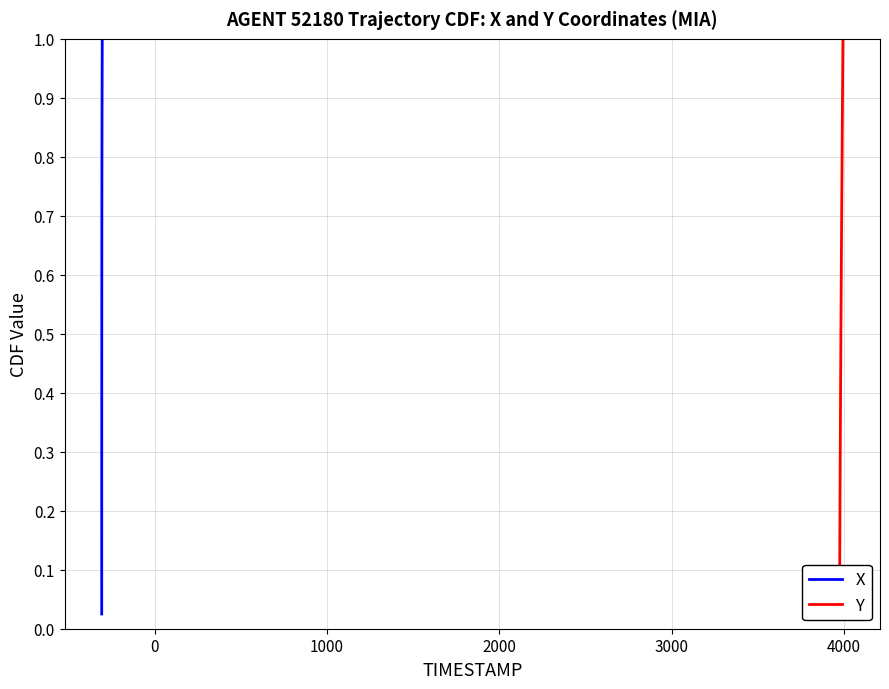

Reading right to left, extract all data points from this chart.

X: 1.0	1.0	0.9	0.9	0.9	0.9	0.8	0.8	0.8	0.8	0.8	0.7	0.7	0.7	0.7	0.6	0.6	0.6	0.6	0.5	0.5	0.5	0.5	0.4	0.4	0.4	0.3	0.3	0.3	0.3	0.2	0.2	0.2	0.2	0.1	0.1	0.1	0.1	0.1	0.0
Y: 1.0	1.0	0.9	0.9	0.9	0.9	0.8	0.8	0.8	0.8	0.8	0.7	0.7	0.7	0.7	0.6	0.6	0.6	0.6	0.5	0.5	0.5	0.5	0.4	0.4	0.4	0.3	0.3	0.3	0.3	0.2	0.2	0.2	0.2	0.1	0.1	0.1	0.1	0.1	0.0